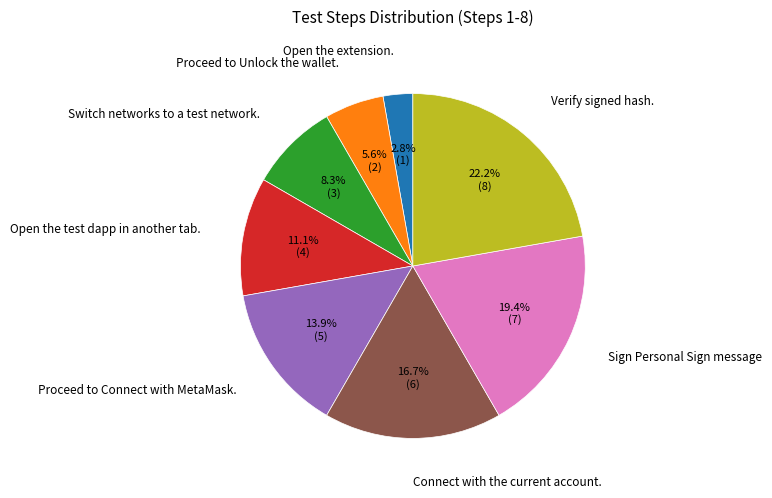

Combined, do Open the extension. and Sign Personal Sign message account for over 50%?

No